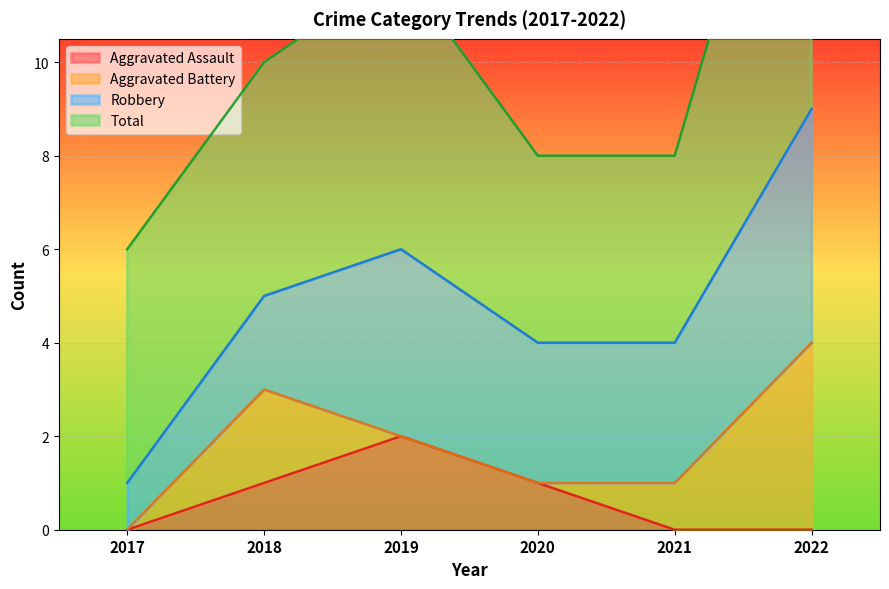

True or false: Robbery and Aggravated Assault cross at least once.

False